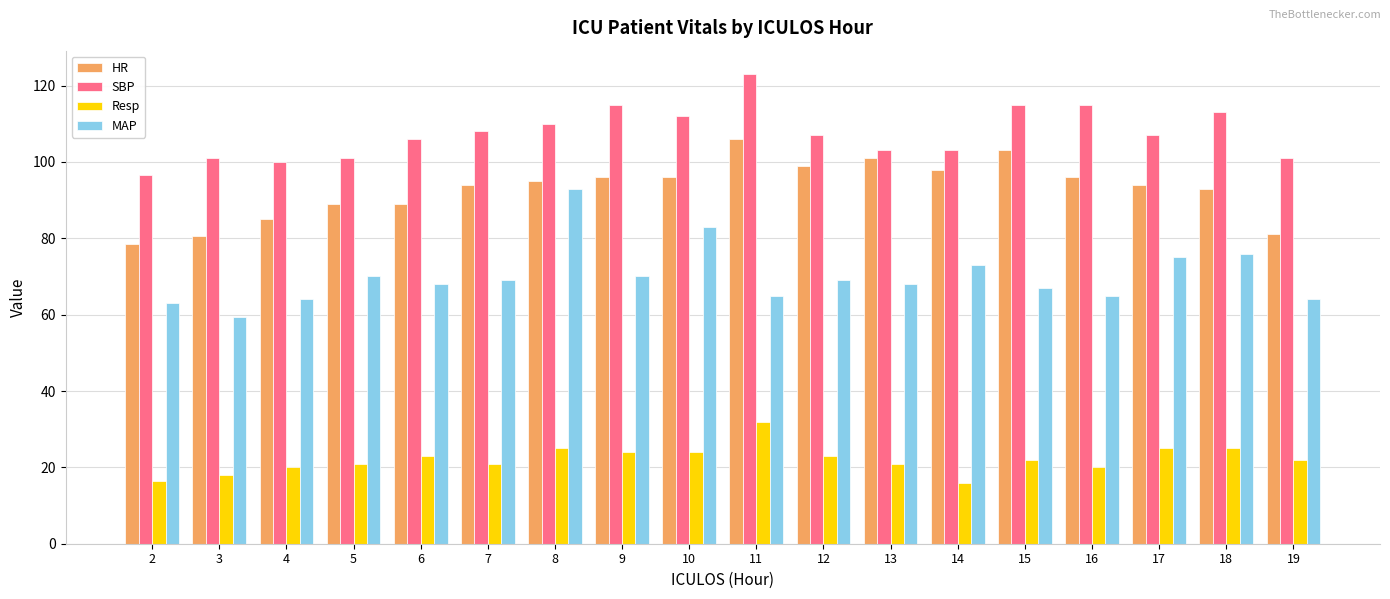

Rank the series at 5 from highest to lowest value.

SBP, HR, MAP, Resp